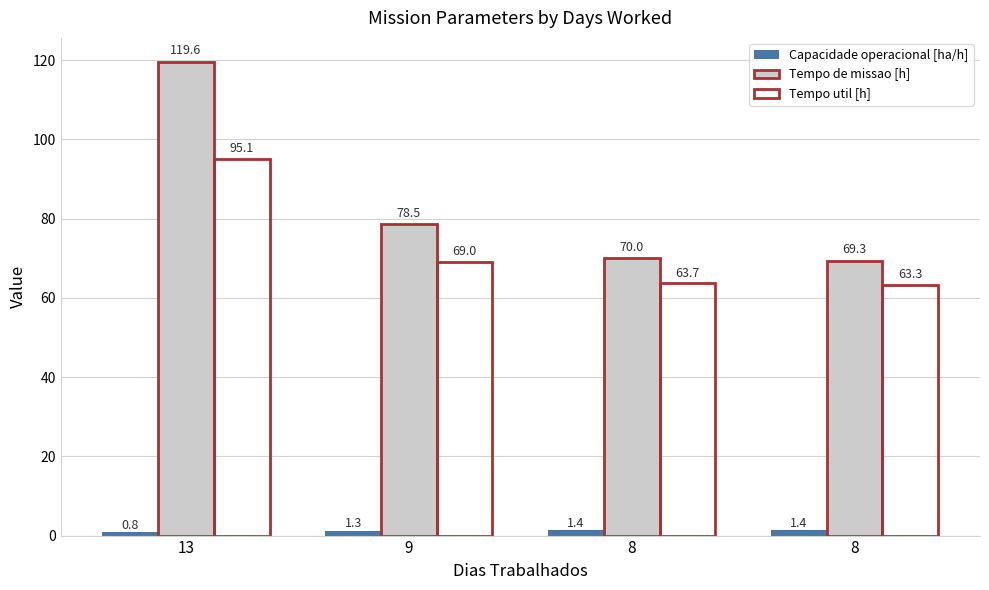

Which has a higher value, 13 or 8?

8